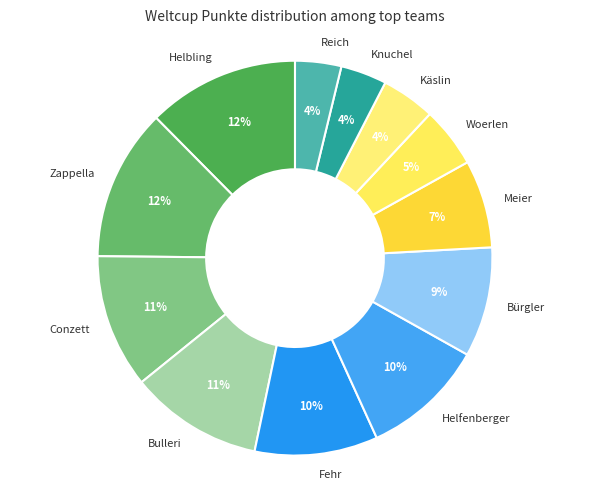

To the nearest percent, what is the average slice percentage?

8%